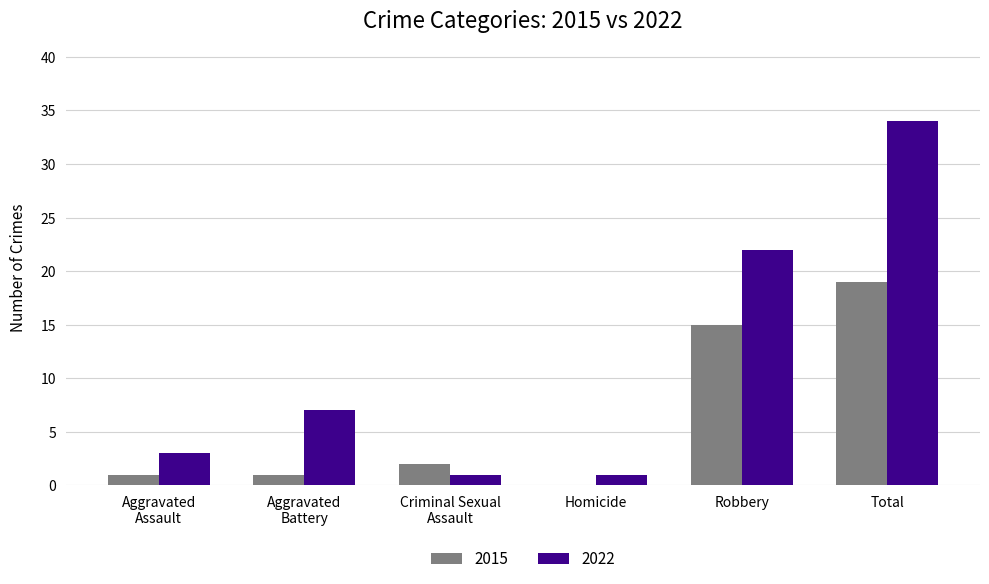

Is it true that 2015 equals 8 at Robbery?

False